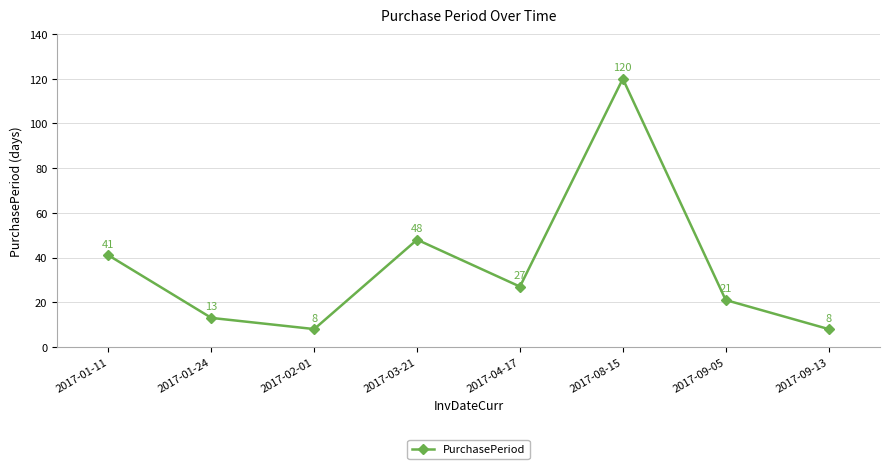

What is the difference between the second highest and second lowest values?

40